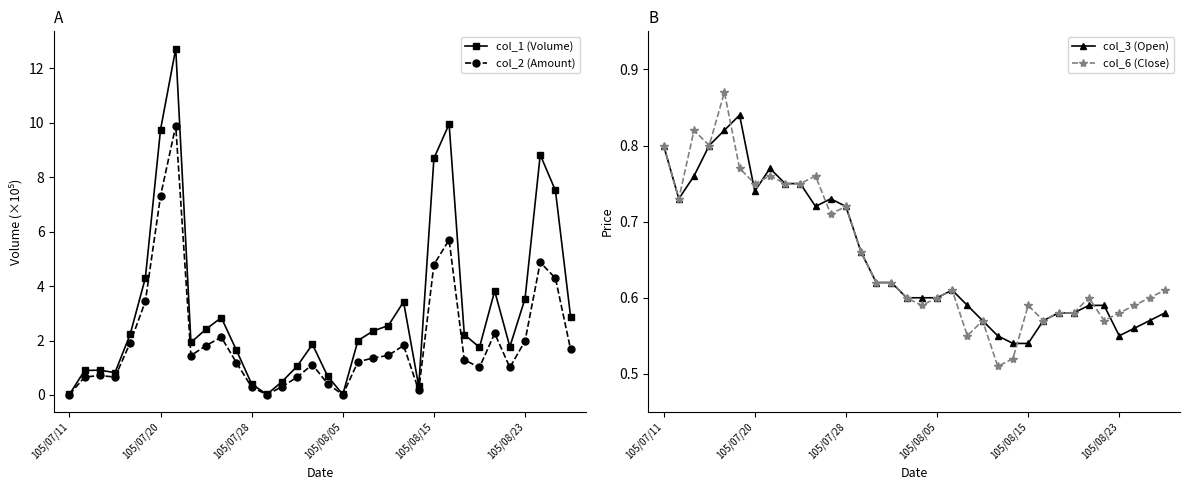

True or false: col_1 (Volume) has more than 2 interior local peaks.

True